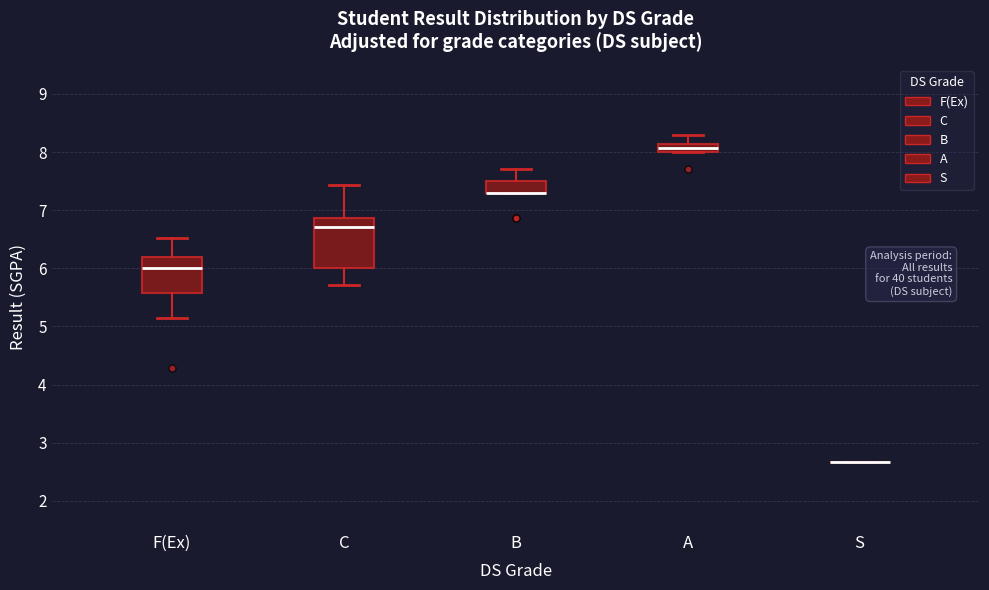

Where is the upper edge of the box for A on the y-axis? The values are not printed on the chart, so give them approximately, as read against the axis.

8.1